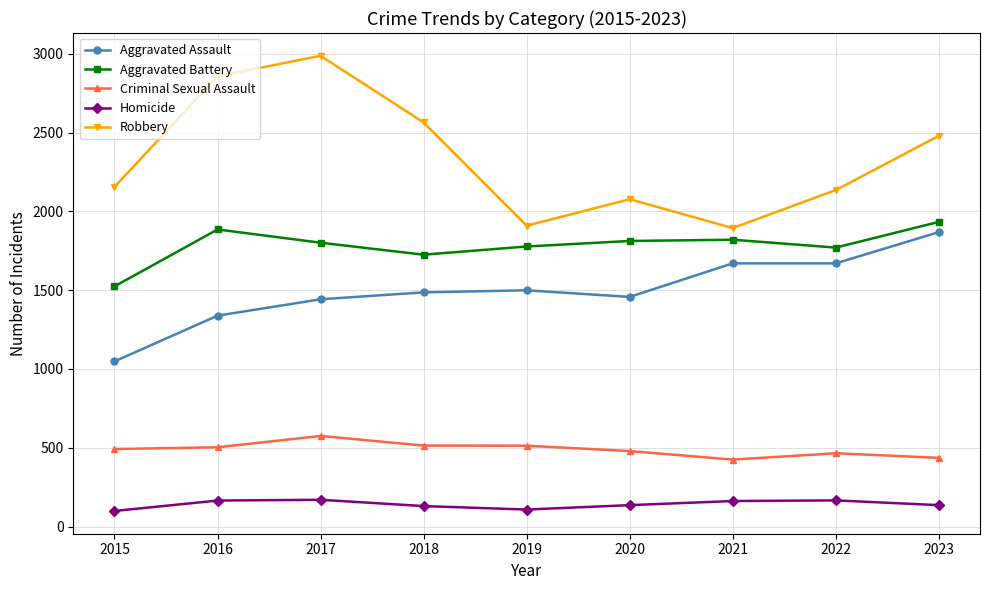

How many values in the Robbery series are below 2155?

4